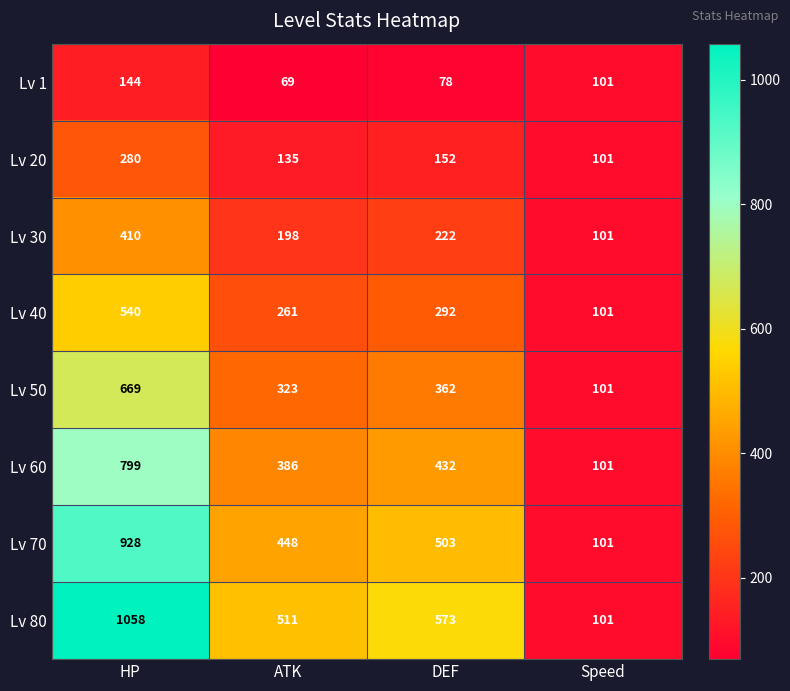

At which category does the chart reach its peak across all series?

HP